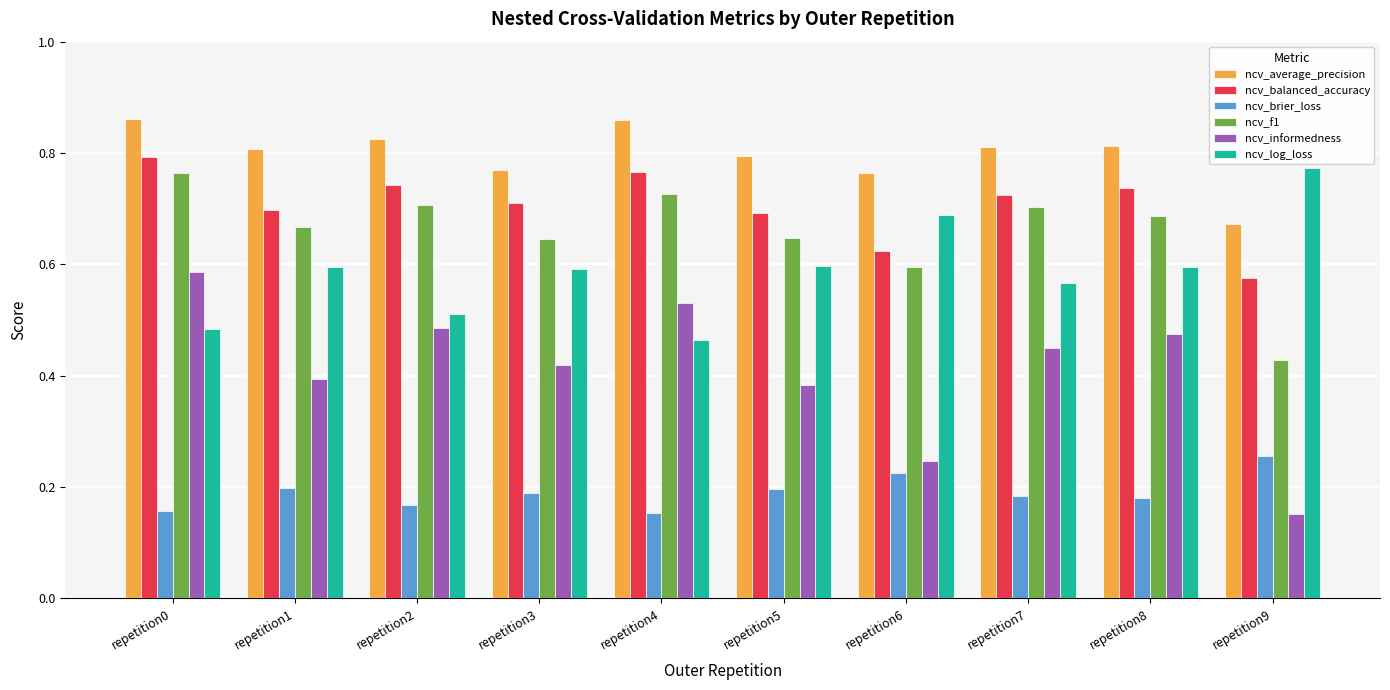

How many series are shown in this chart?

6